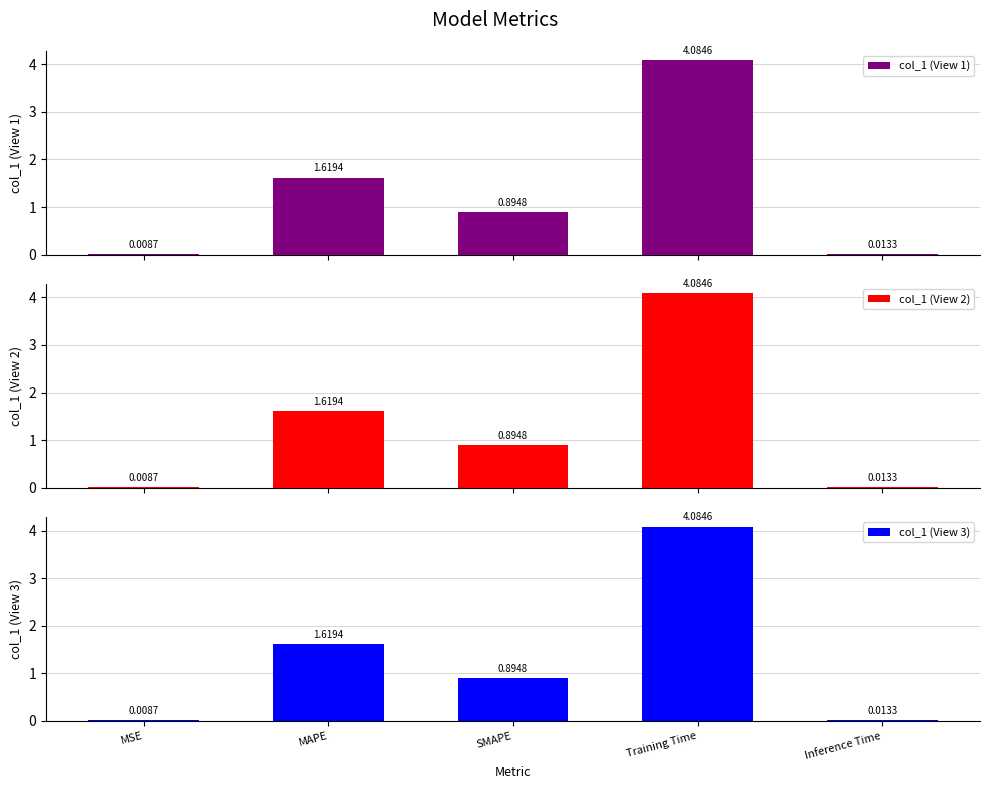

What is the average value of the col_1 (View 2) series?

1.3